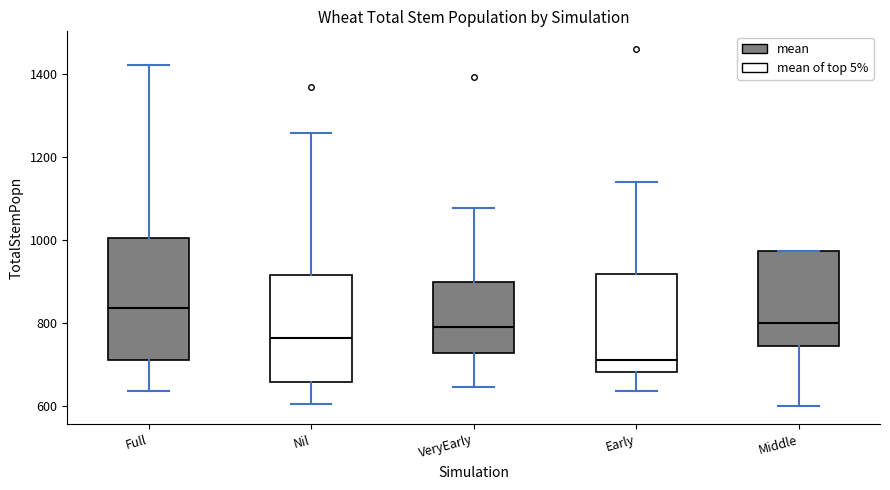

Where is the lower edge of the box for Early on the y-axis? The values are not printed on the chart, so give them approximately, as read against the axis.

680